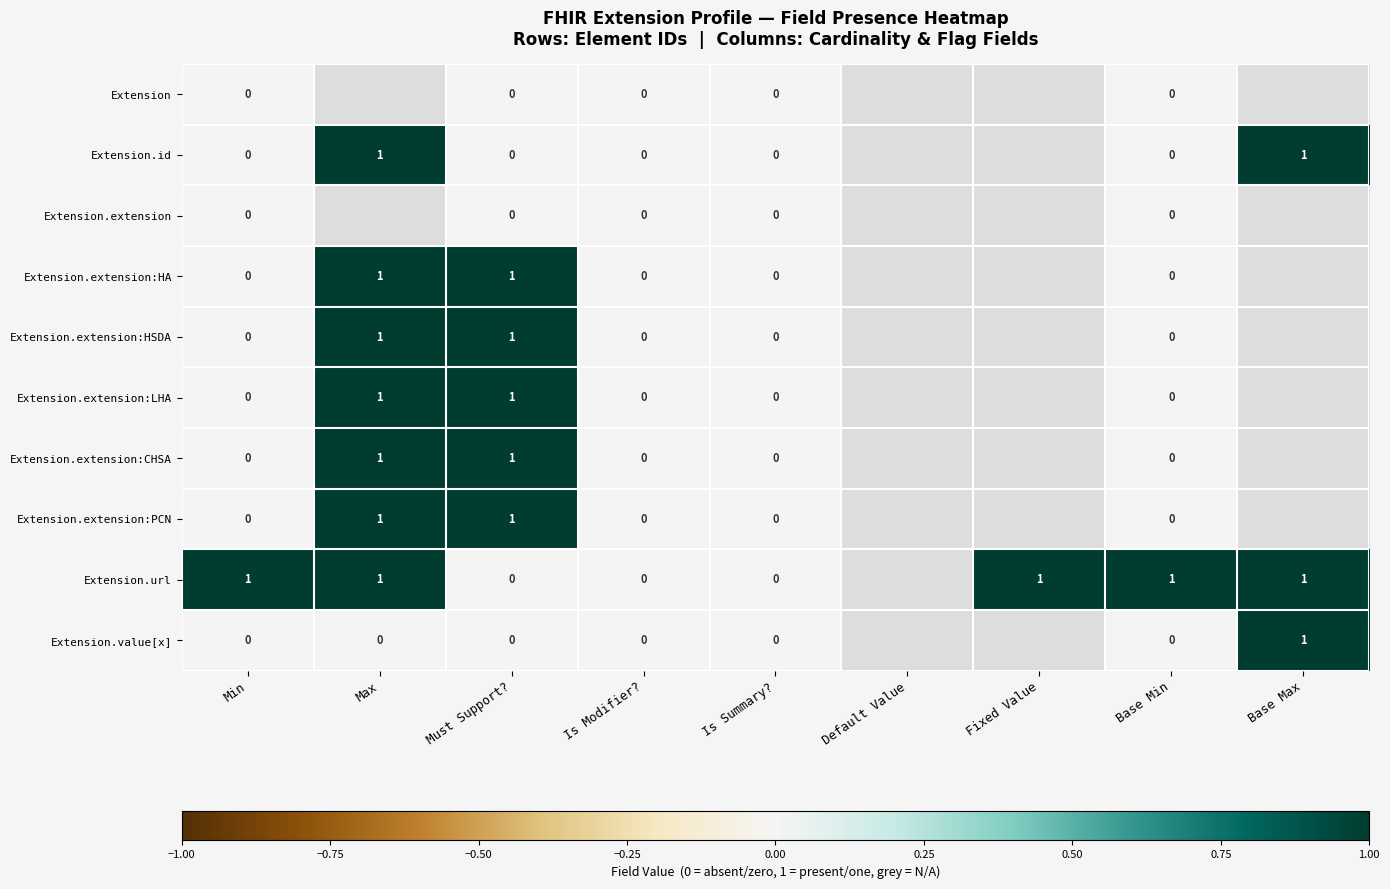

Which series changed the most between Is Modifier? and Base Min?

Extension.url